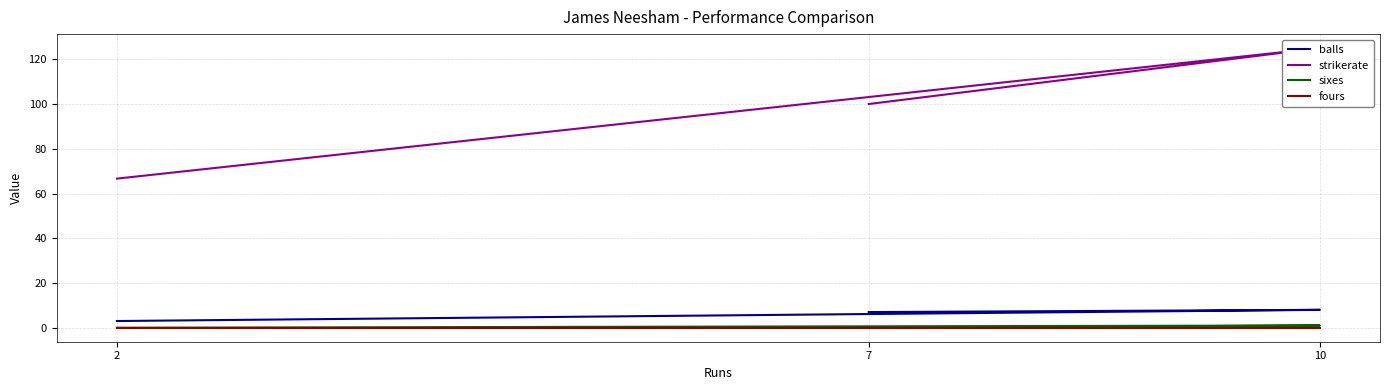

What are all the series names shown in the legend?

balls, strikerate, sixes, fours